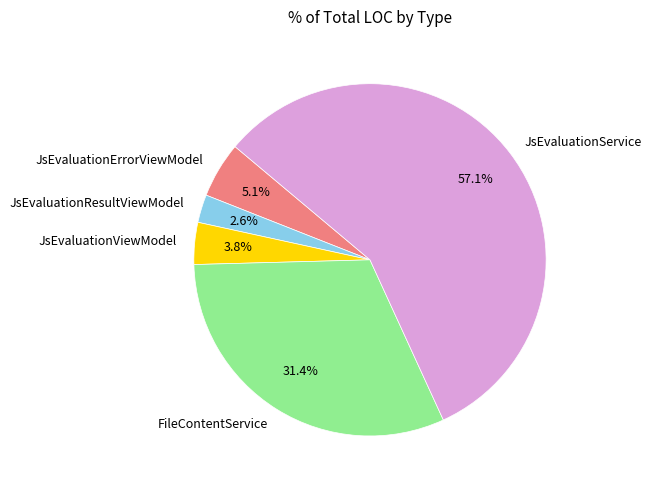

What is the total percentage of FileContentService and JsEvaluationErrorViewModel?

36.5%